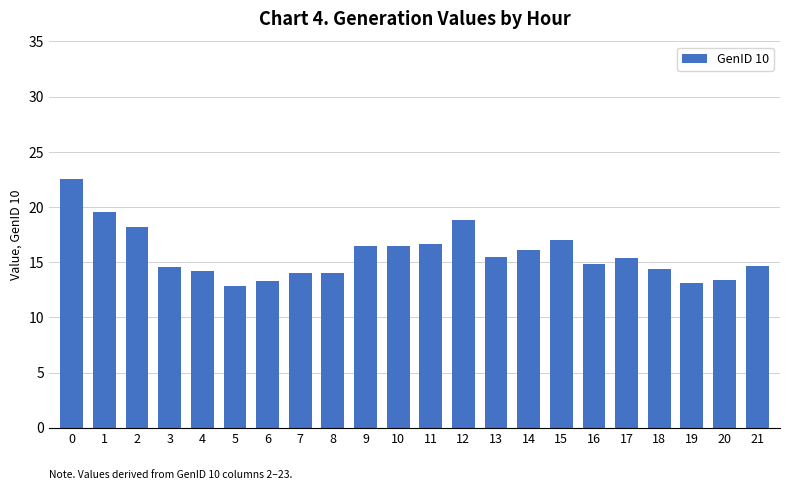

What is the sum of all values?

346.1